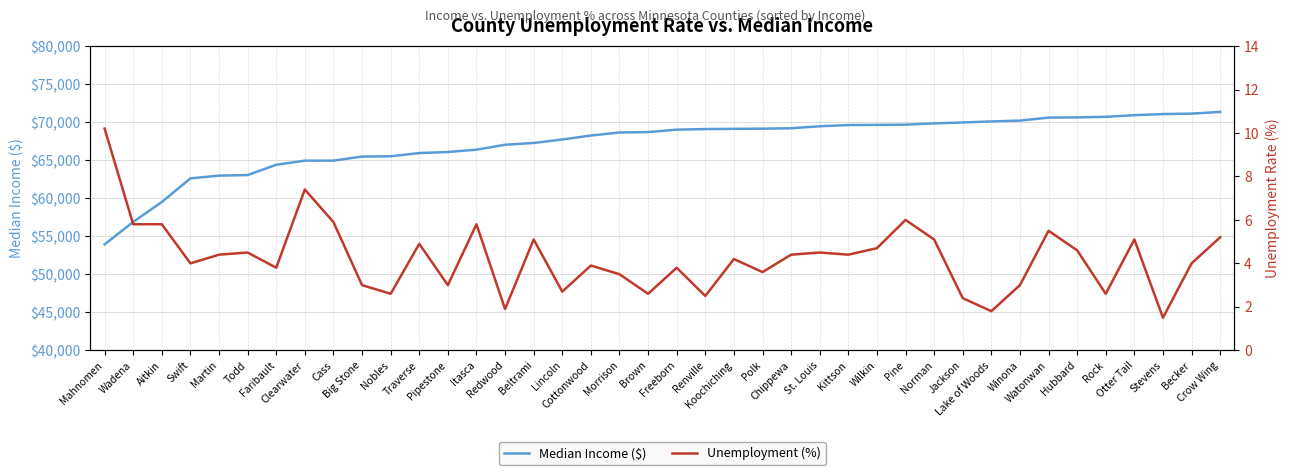

True or false: Unemployment (%) has more than 2 points higher than both neighbors.

True